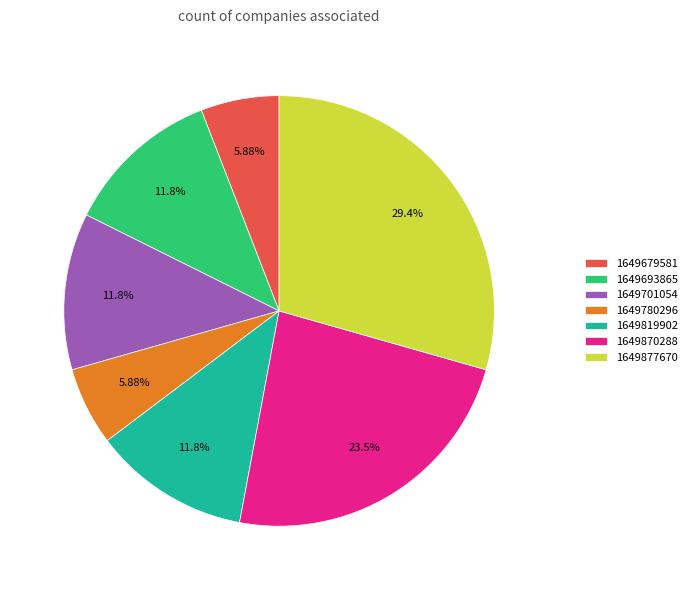

To the nearest percent, what portion does 1649679581 represent?

6%